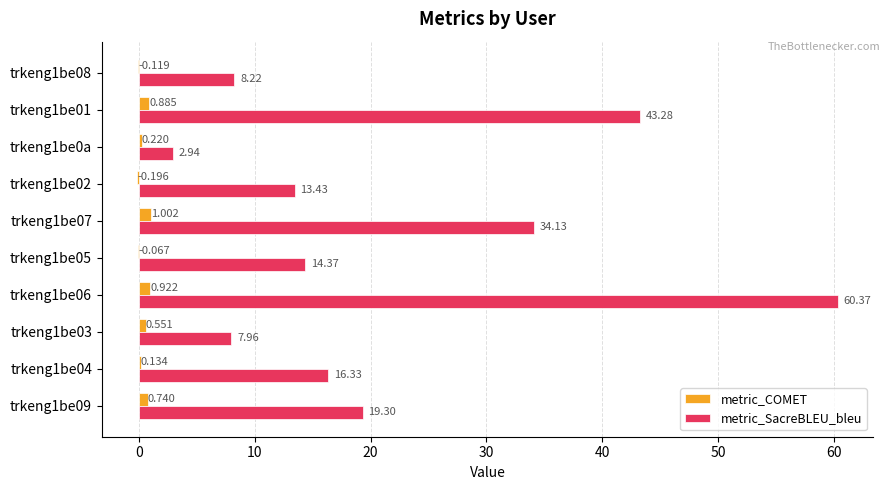

Which series changed the most between trkeng1be02 and trkeng1be0a?

metric_SacreBLEU_bleu